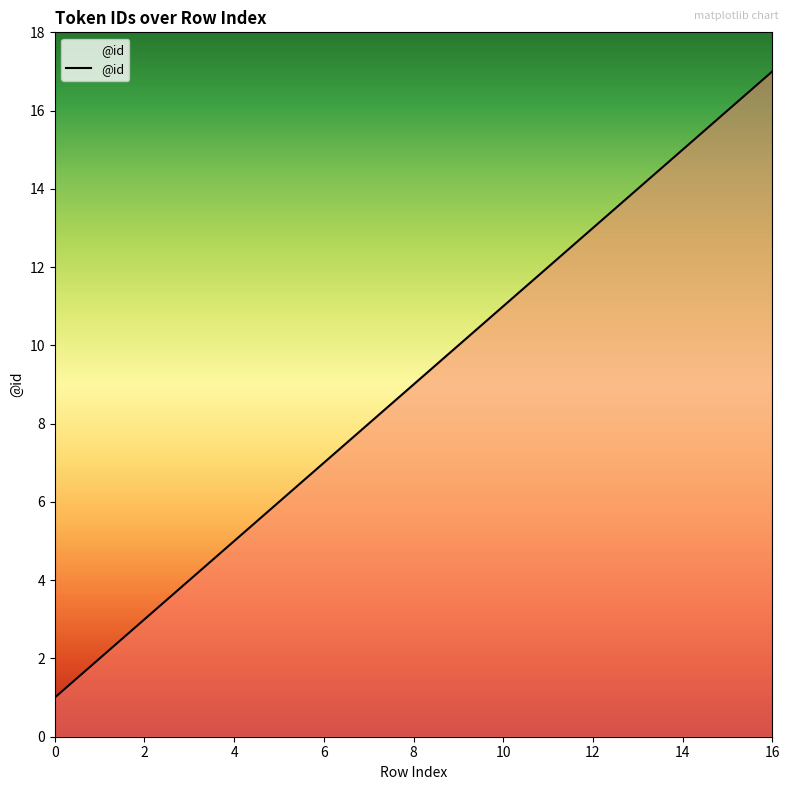

What is the greatest value displayed?

17